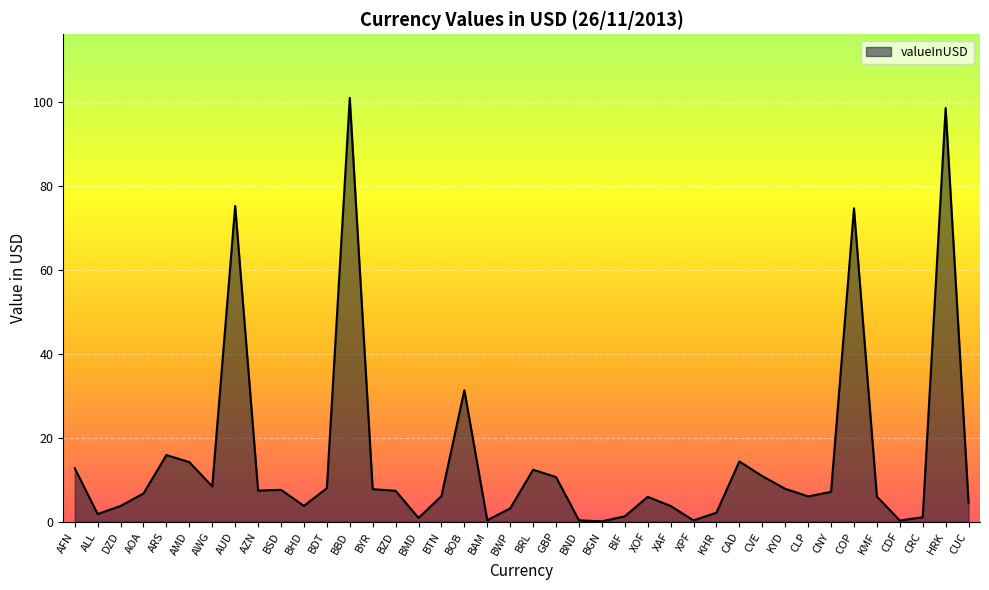

What is the ratio of the value at BSD to the value at AMD?

0.5